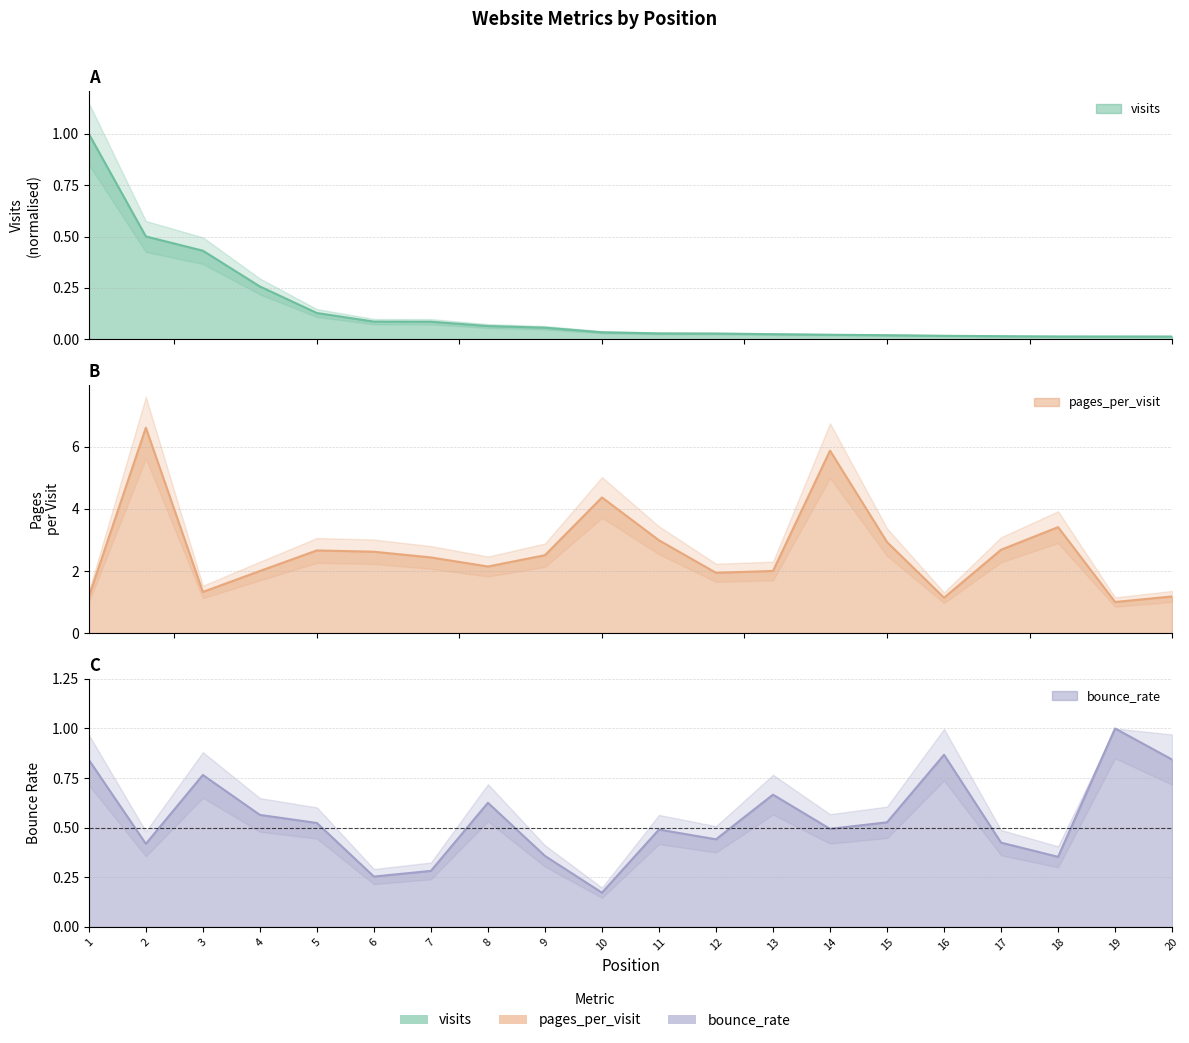

What is the highest value of the visits series?

1.0